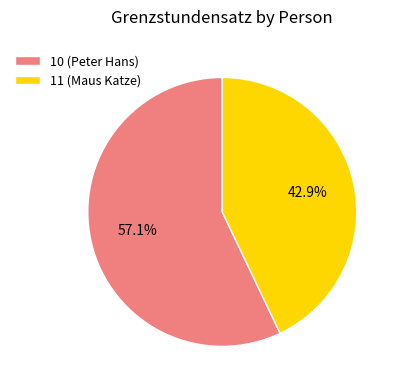

To the nearest percent, what is the difference between the 11 (Maus Katze) and 10 (Peter Hans) slice percentages?

14%